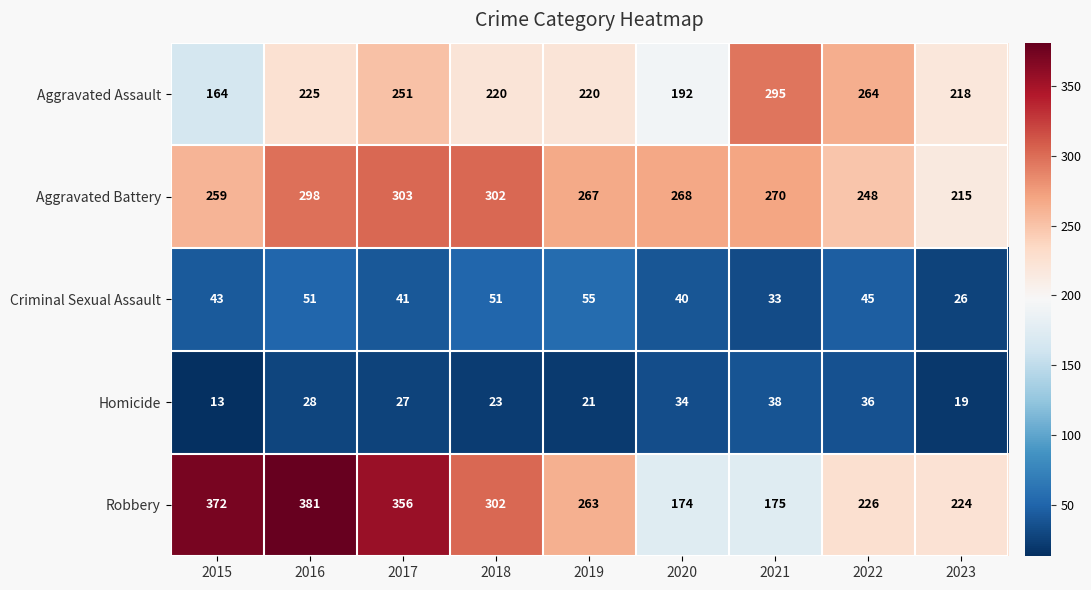

What is the total value across all series at 2021?

811